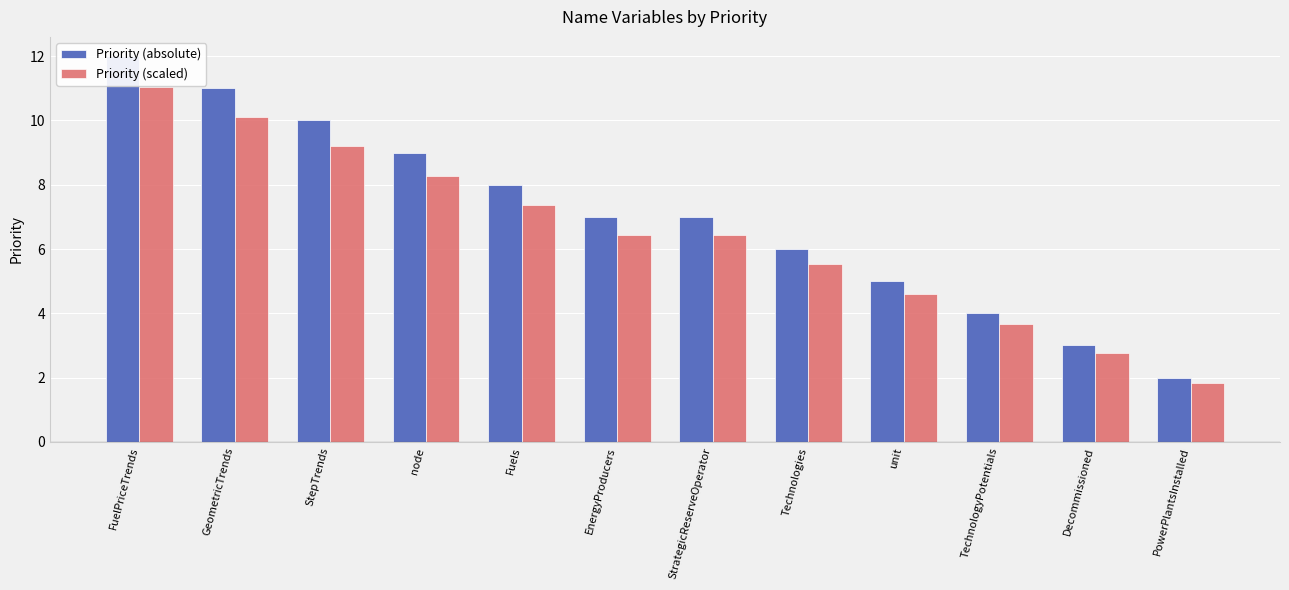

How many data points in Priority (scaled) are above 6?

7